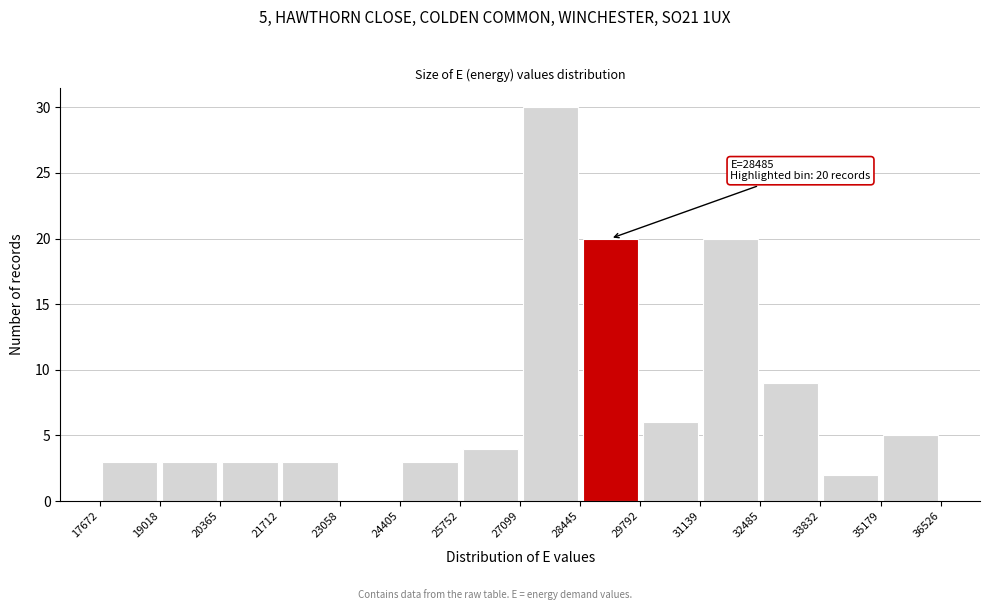

Over which range of the x-axis is the bar tallest?

27099 to 28445